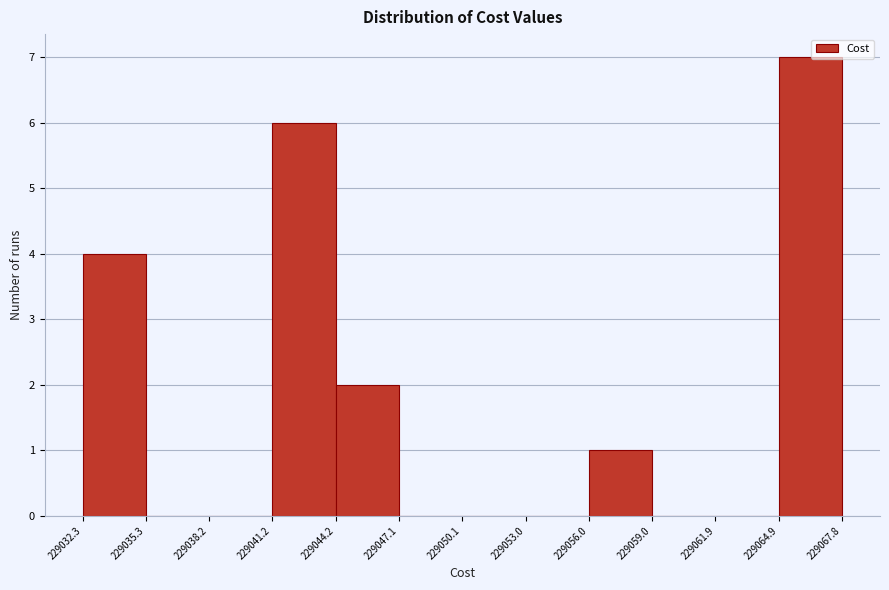

Reading left to right, list every bar in this chart as the range it spans on the x-axis followed by its height. The values are not printed on the chart, so give them approximately, as read against the axis.

229032.3 to 229035.3: 4
229035.3 to 229038.2: 0
229038.2 to 229041.2: 0
229041.2 to 229044.2: 6
229044.2 to 229047.1: 2
229047.1 to 229050.1: 0
229050.1 to 229053.0: 0
229053.0 to 229056.0: 0
229056.0 to 229059.0: 1
229059.0 to 229061.9: 0
229061.9 to 229064.9: 0
229064.9 to 229067.8: 7